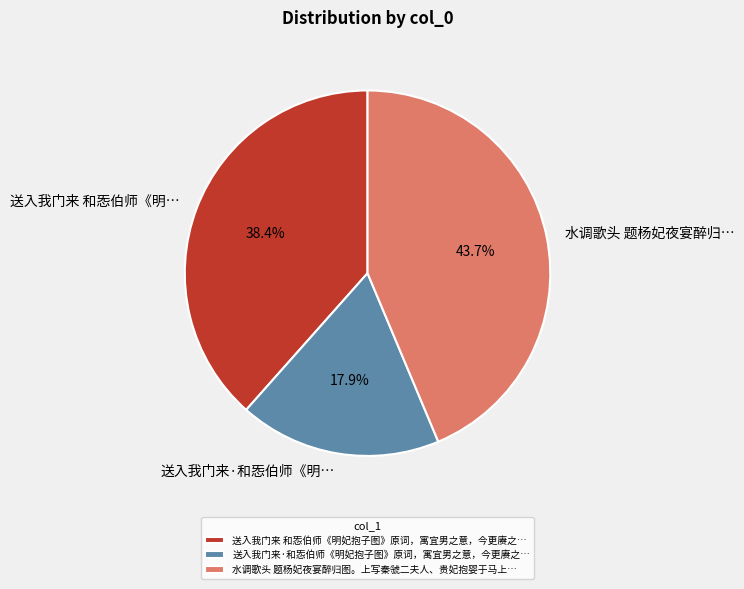

To the nearest percent, what is the average slice percentage?

33%